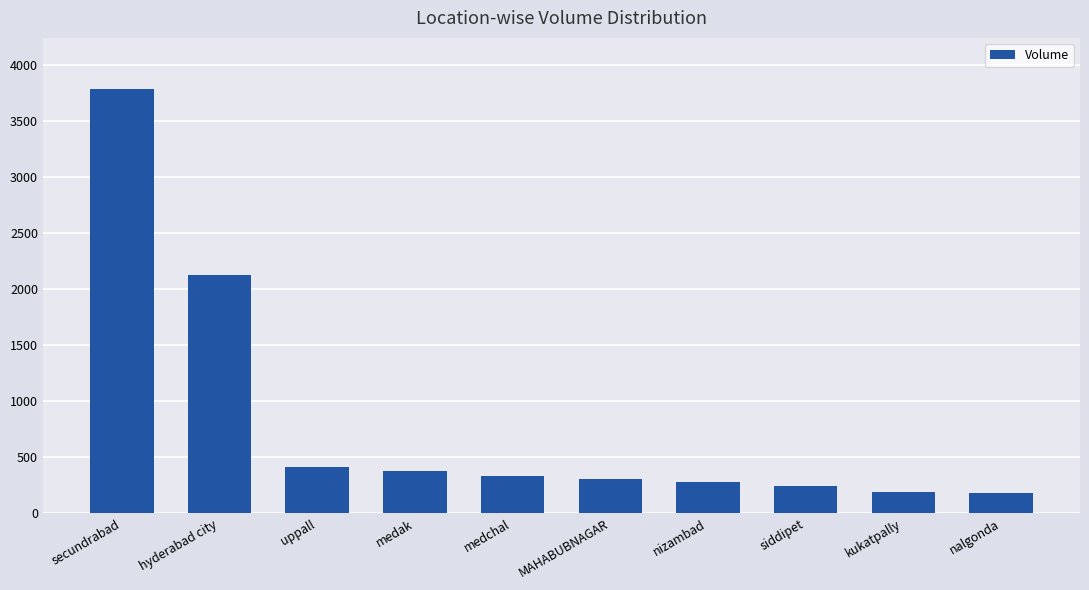

How many series are shown in this chart?

1